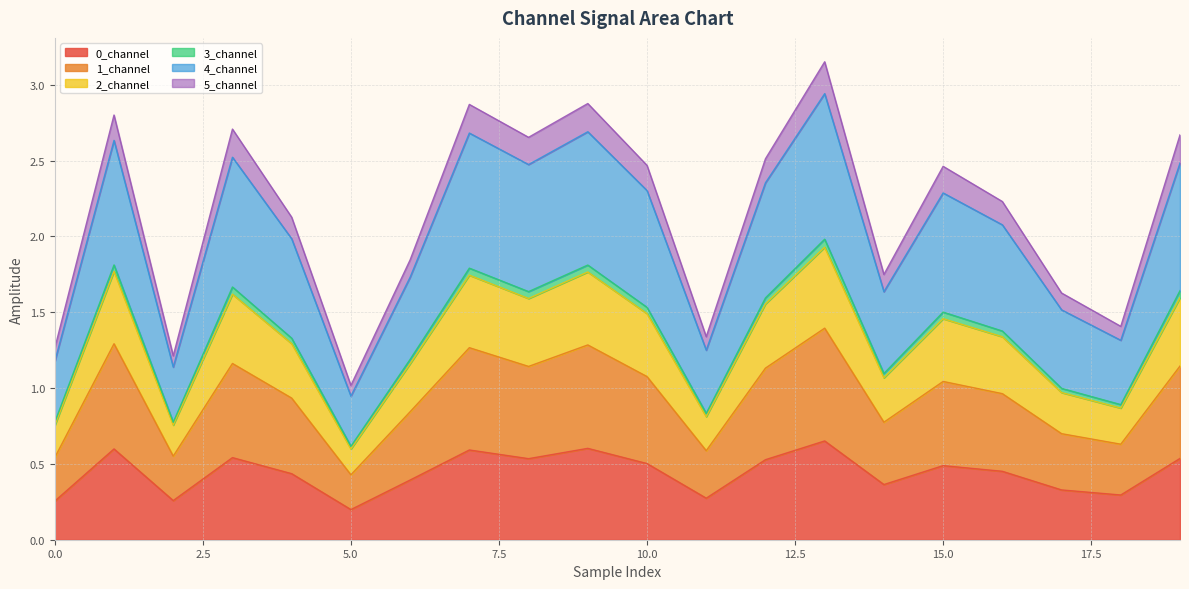

Does the chart display data point markers on the line(s)?

No